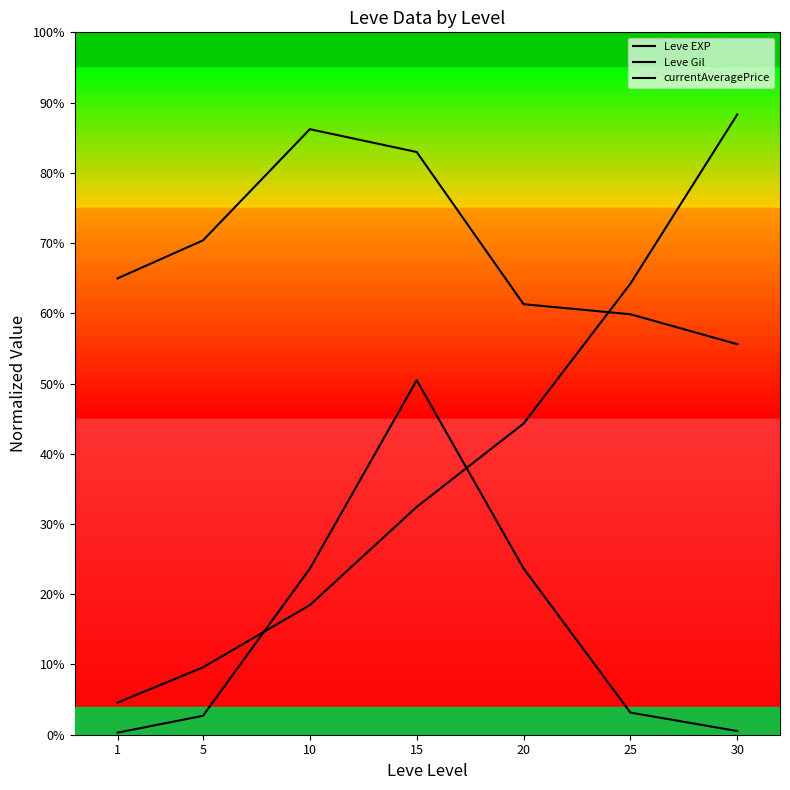

What are all the series names shown in the legend?

Leve EXP, Leve Gil, currentAveragePrice